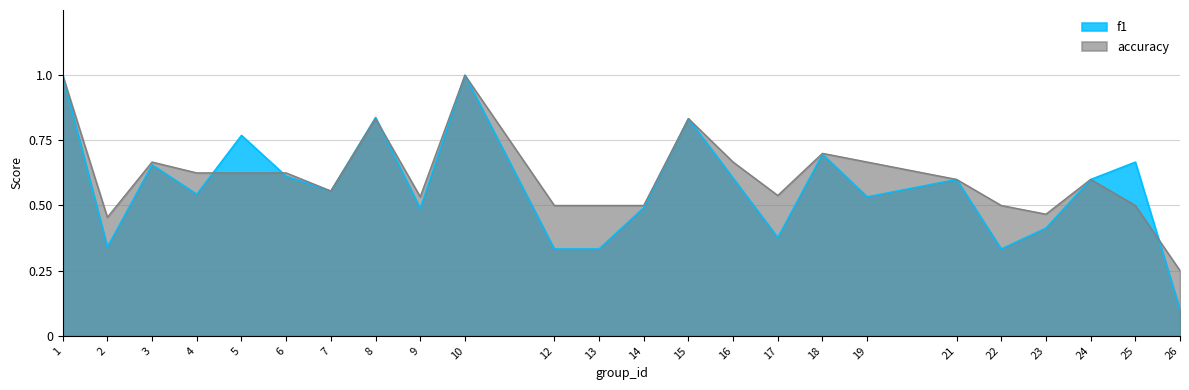

What is the spread (max minus min) of values at 2?

0.1